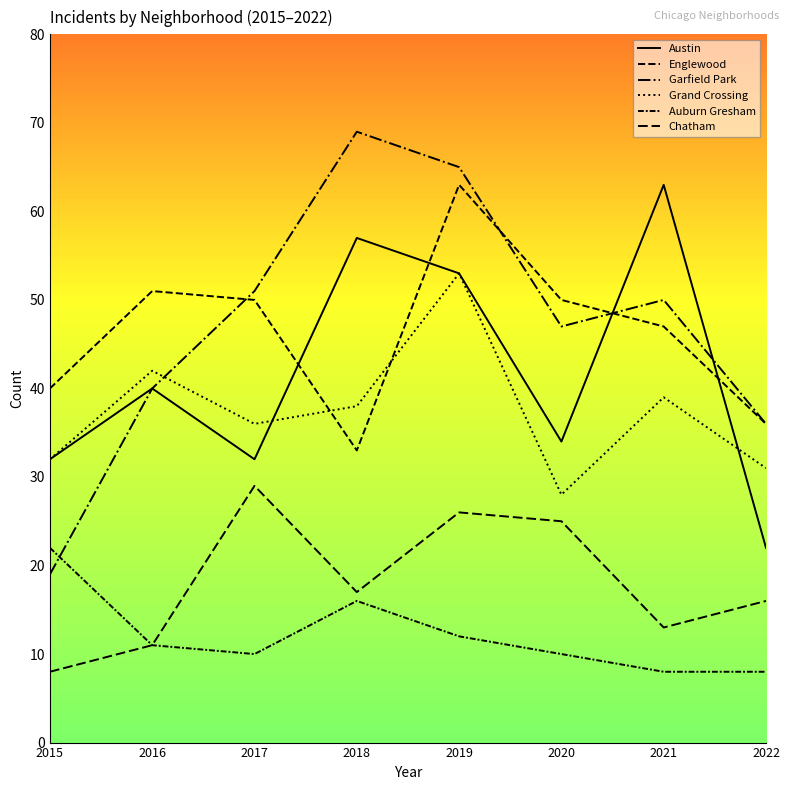

What is the difference between the second highest and minimum values in the Grand Crossing series?

14